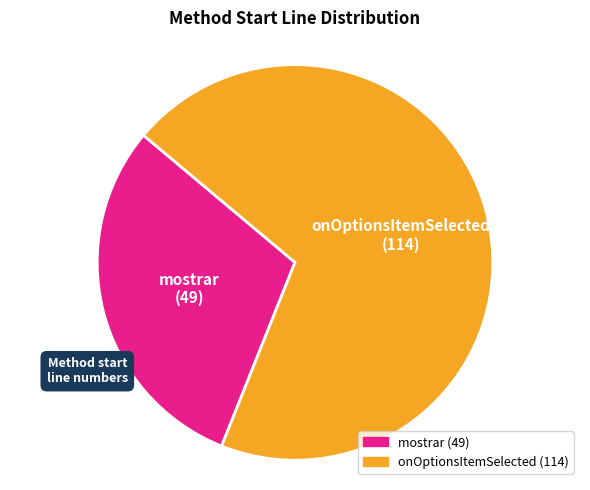

Count the number of slices in the pie.

2